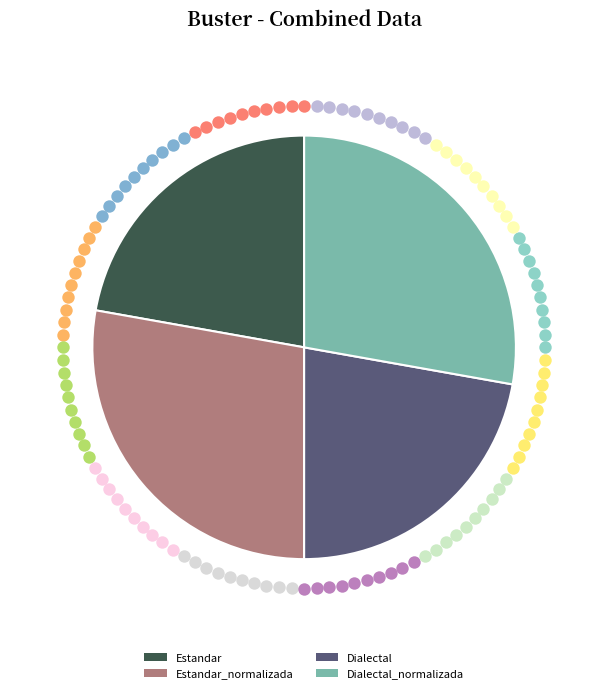

Rank the categories by value from lowest to highest.

Estandar, Dialectal, Estandar_normalizada, Dialectal_normalizada